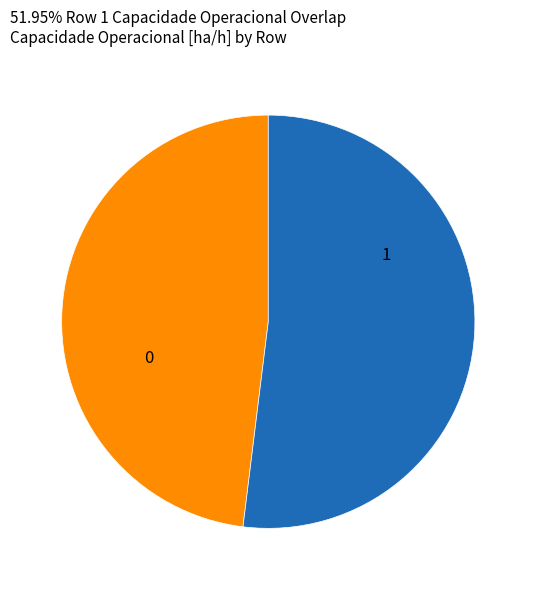

Does any single category account for the majority?

Yes